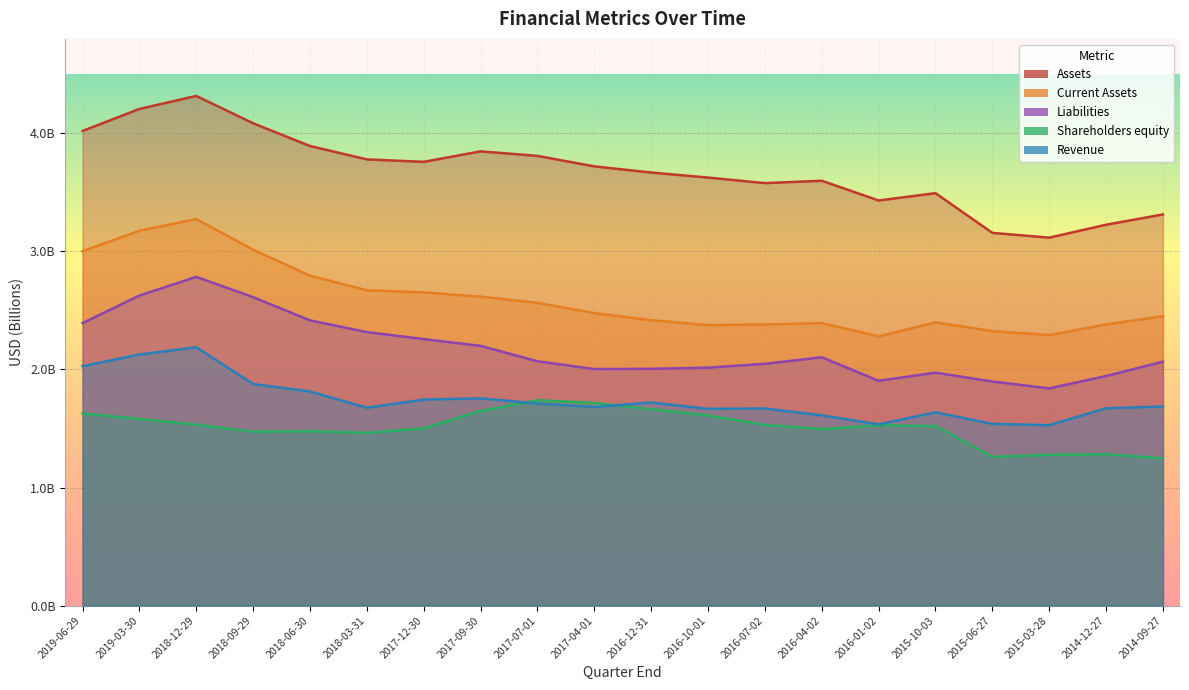

At which category does Assets reach its first local valley?

2017-12-30